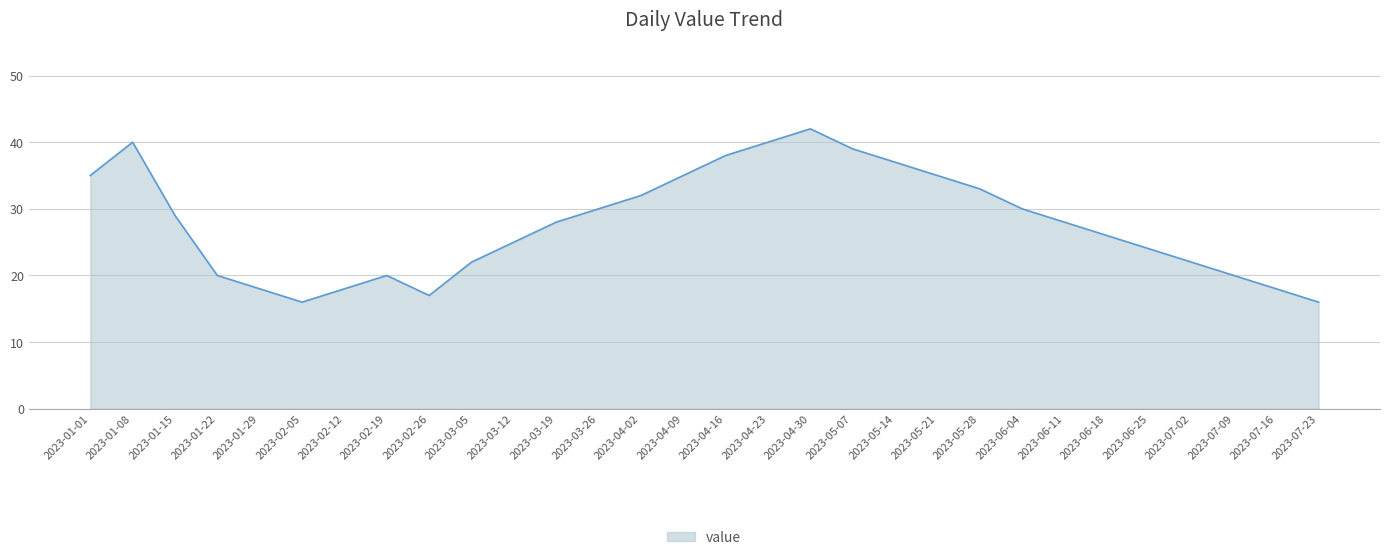

Read the value at 2023-01-15, to the nearest 5.

30